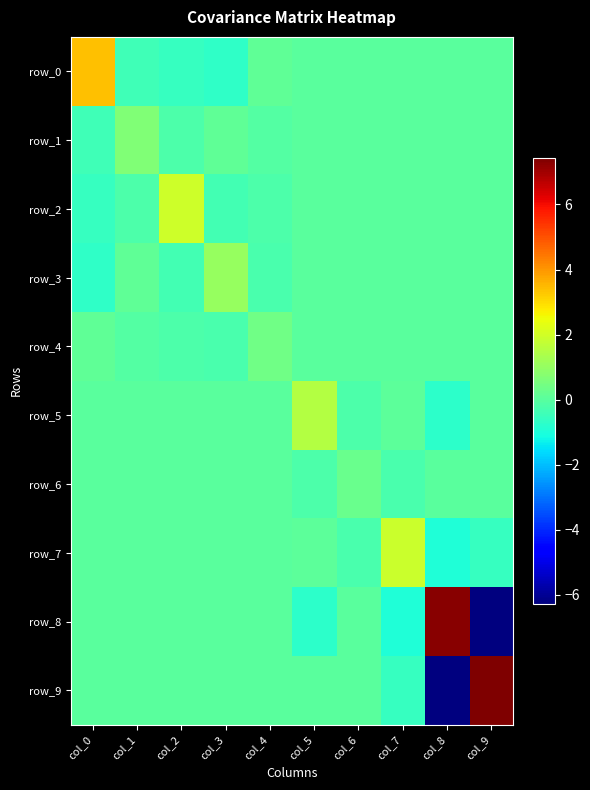

Is it true that row_1 equals 0.7 at col_9?

False